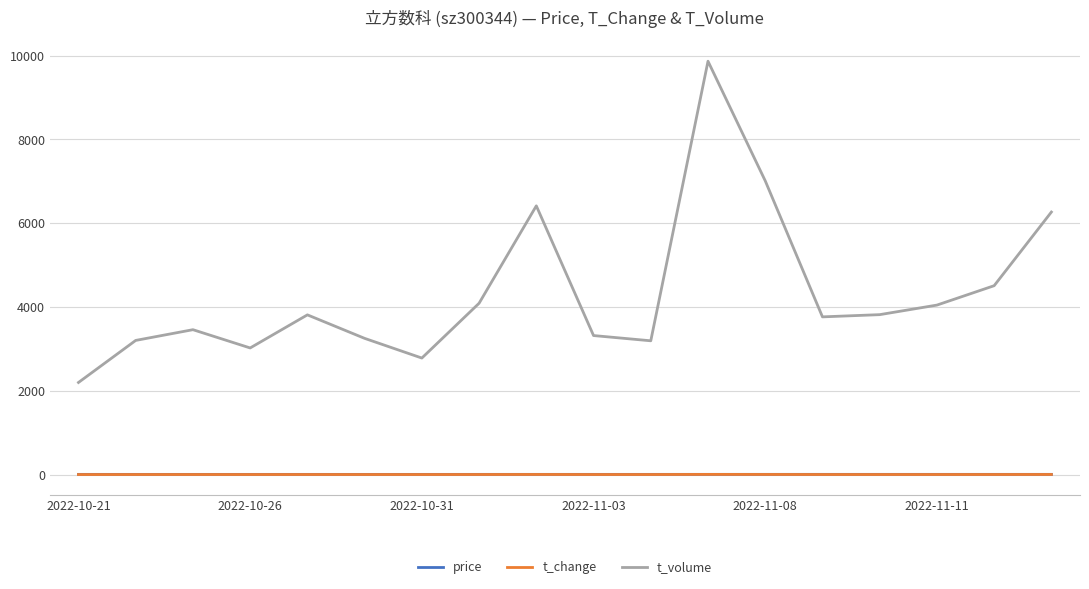

What is the greatest value displayed?

9866.0